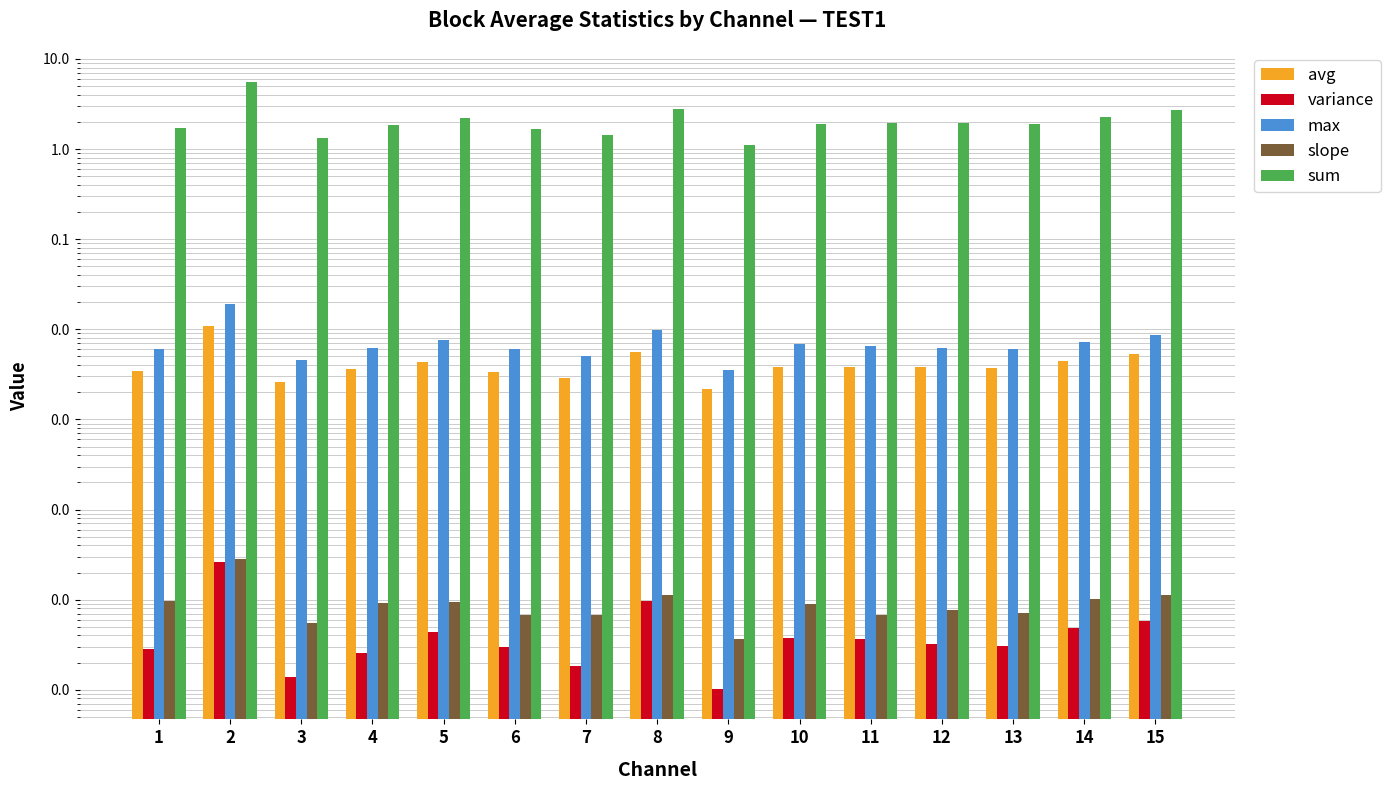

Count the number of categories in the chart.

15